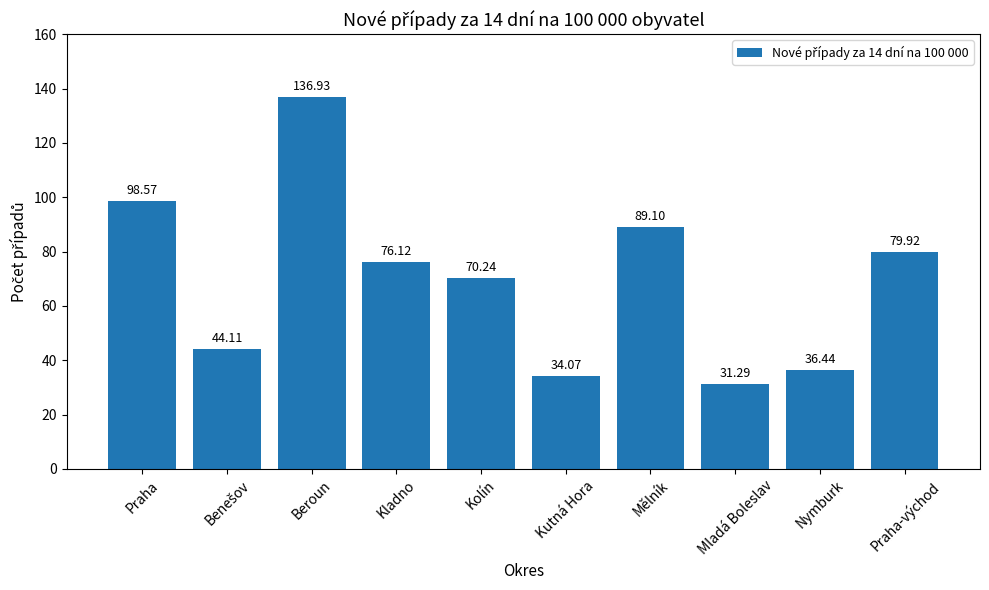

At which label is the value closest to 84?

Praha-východ